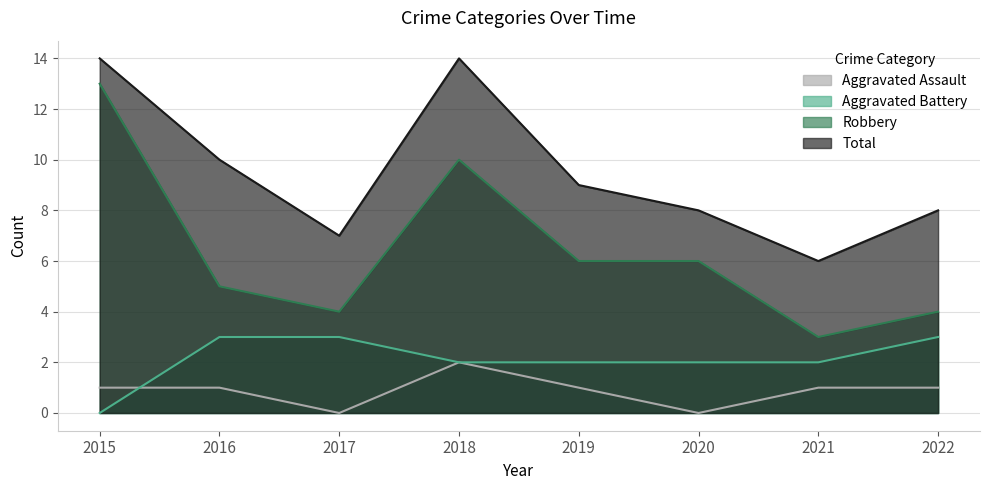

Rank the categories by Aggravated Battery value from lowest to highest.

2015, 2018, 2019, 2020, 2021, 2016, 2017, 2022